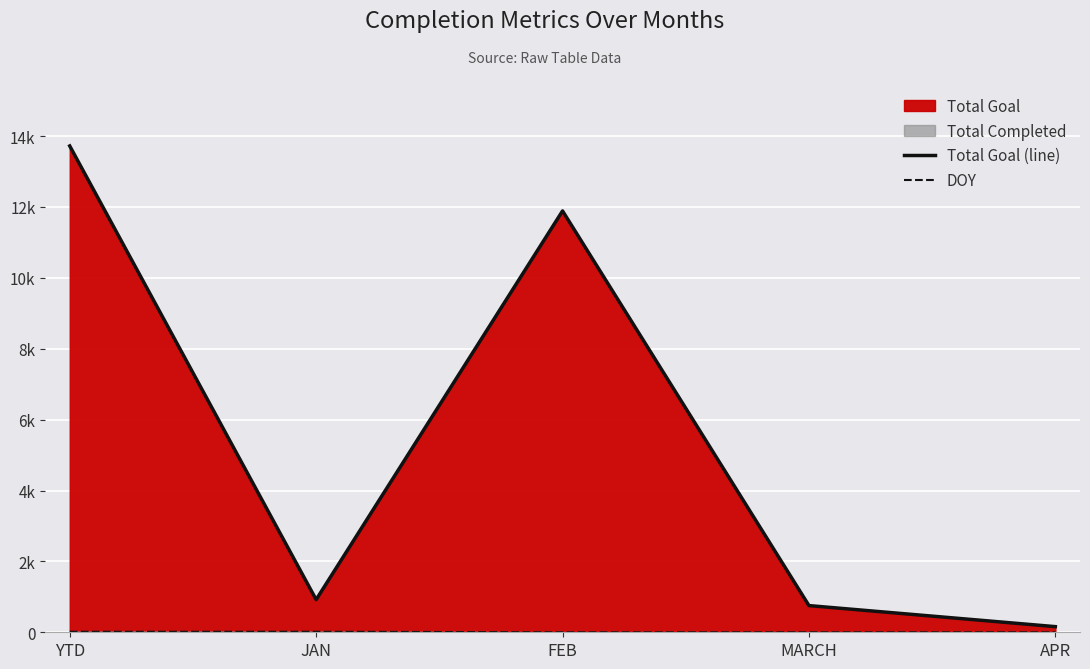

What is the value of the Total Goal (line) point at the 3rd from the left?

11888